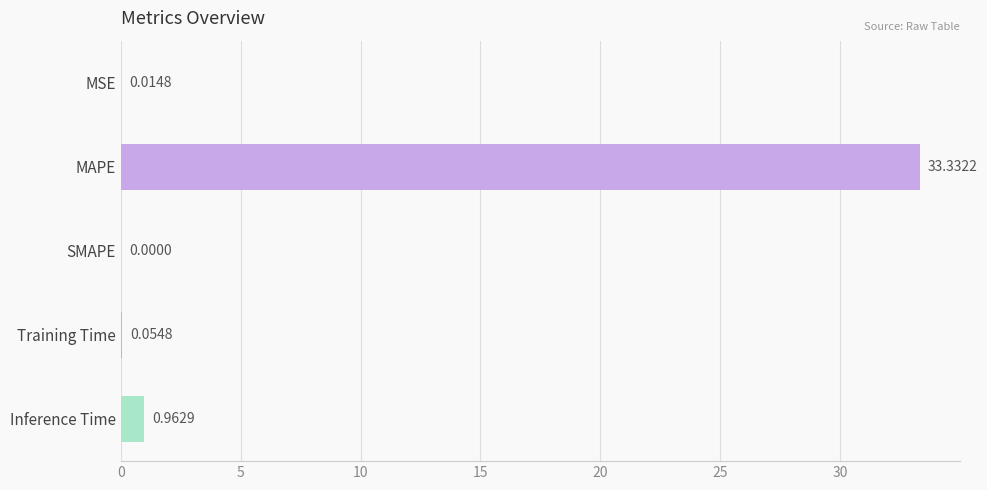

What is the sum of the values at SMAPE and MAPE?

33.3